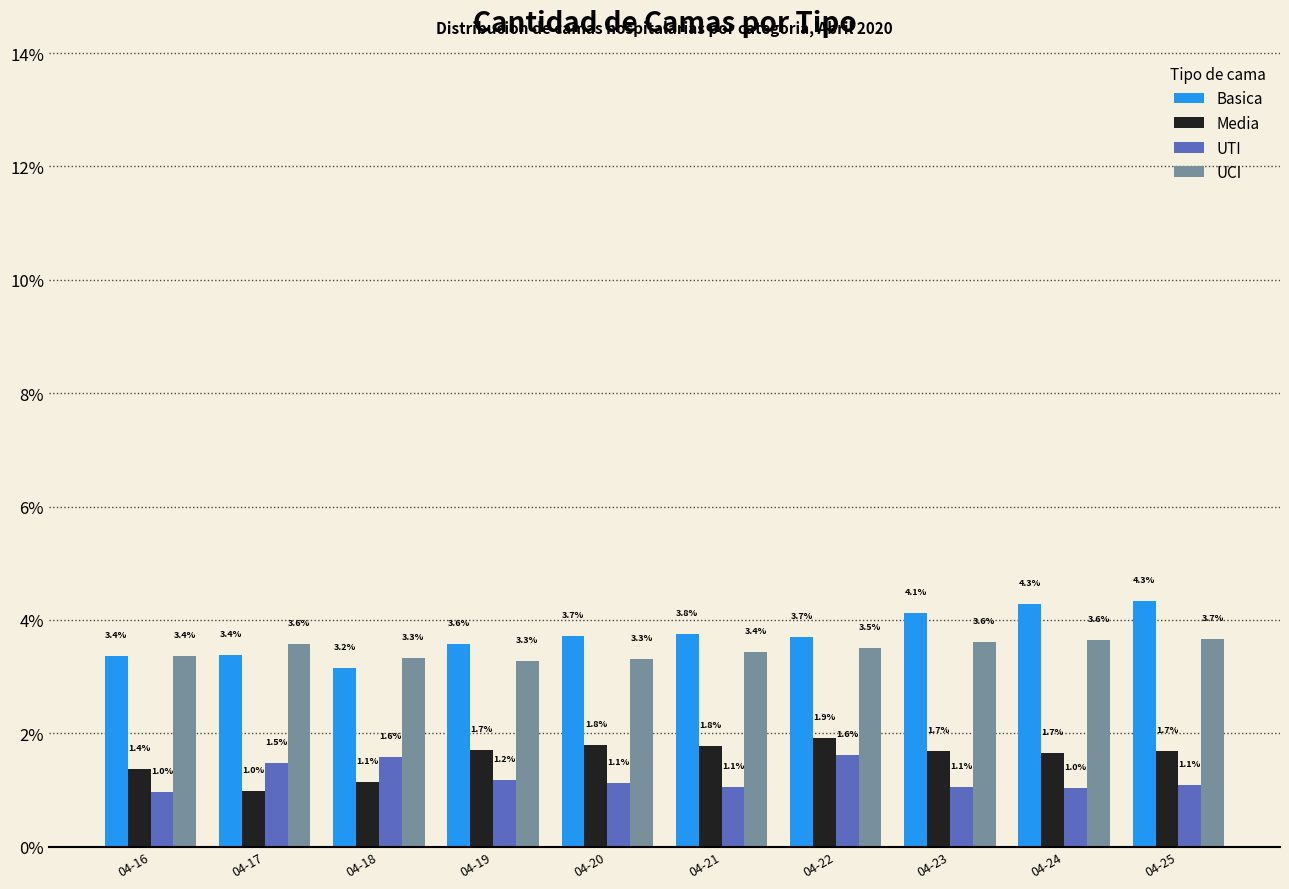

Reading right to left, what are all the values shown in this chart?

Basica: 4.3	4.3	4.1	3.7	3.8	3.7	3.6	3.2	3.4	3.4
Media: 1.7	1.7	1.7	1.9	1.8	1.8	1.7	1.1	1.0	1.4
UTI: 1.1	1.0	1.1	1.6	1.1	1.1	1.2	1.6	1.5	1.0
UCI: 3.7	3.6	3.6	3.5	3.4	3.3	3.3	3.3	3.6	3.4